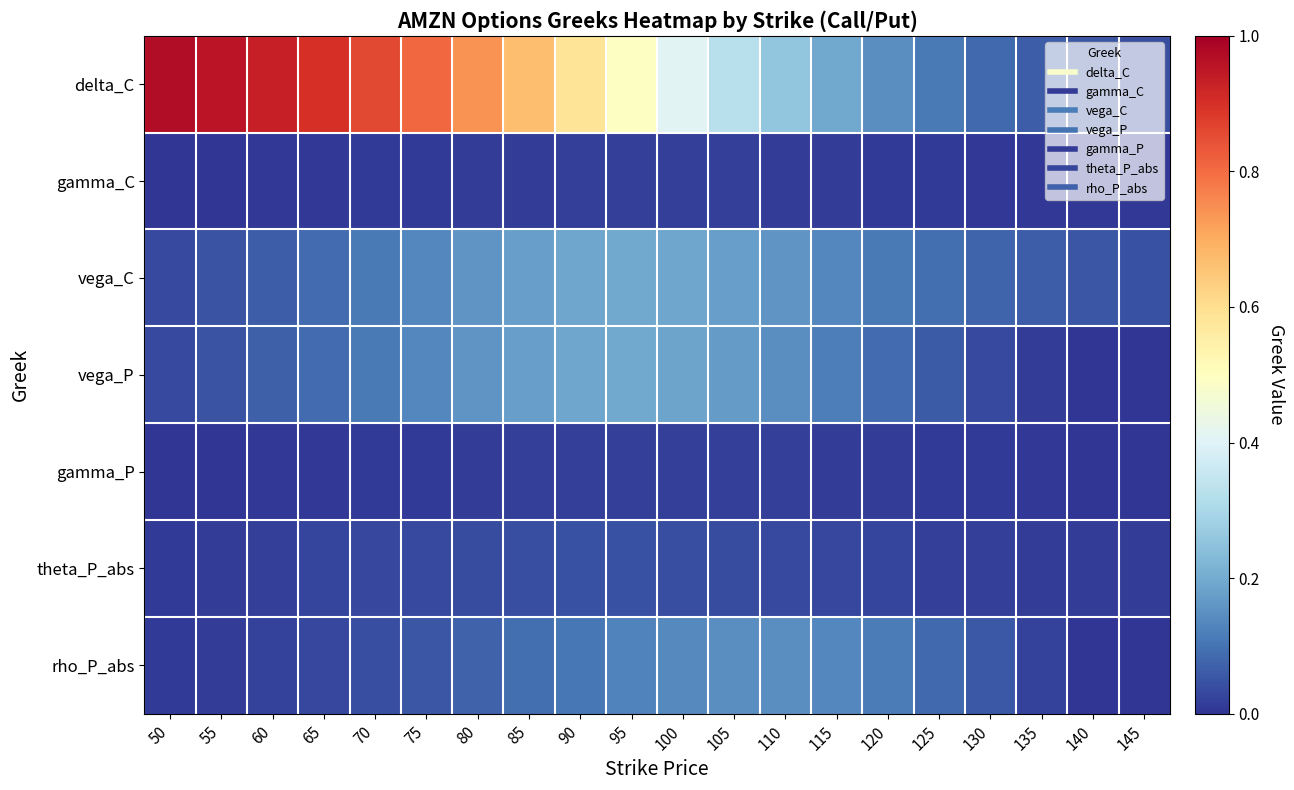

What is the spread (max minus min) of values at 85?

0.7